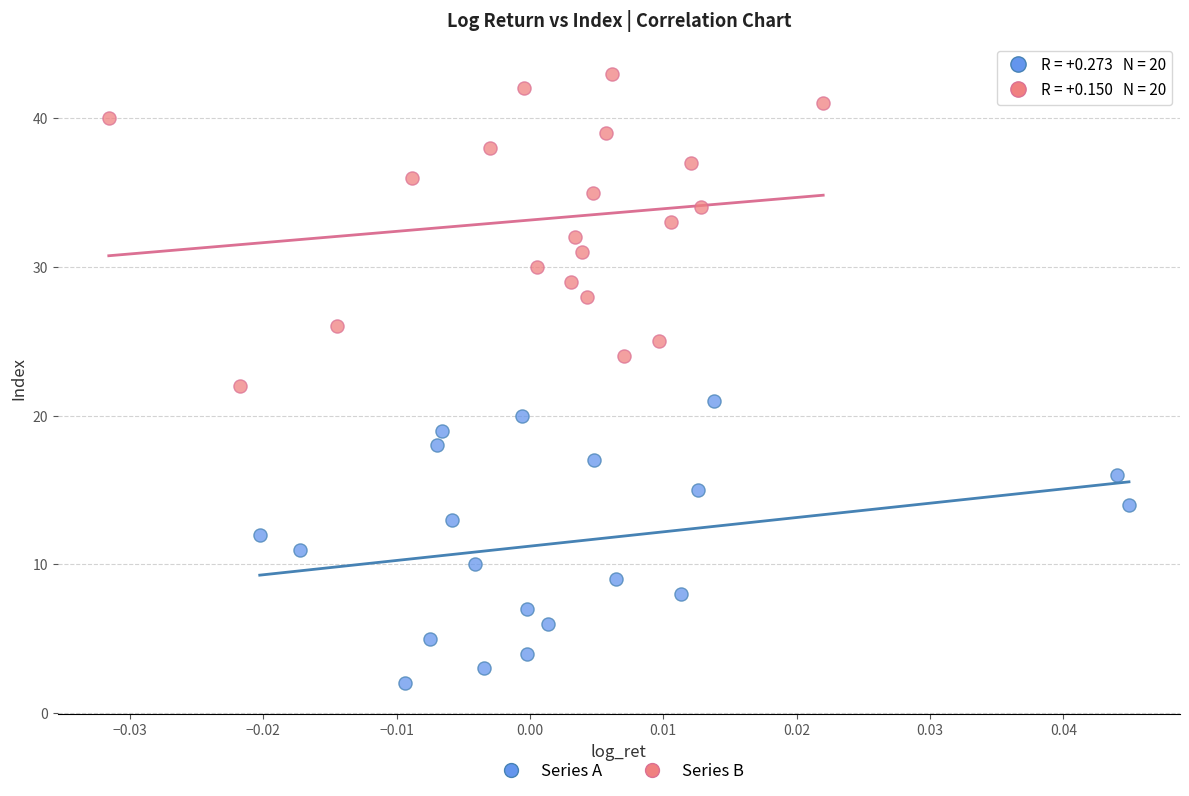

Which series has the widest spread of Y values?

Series B